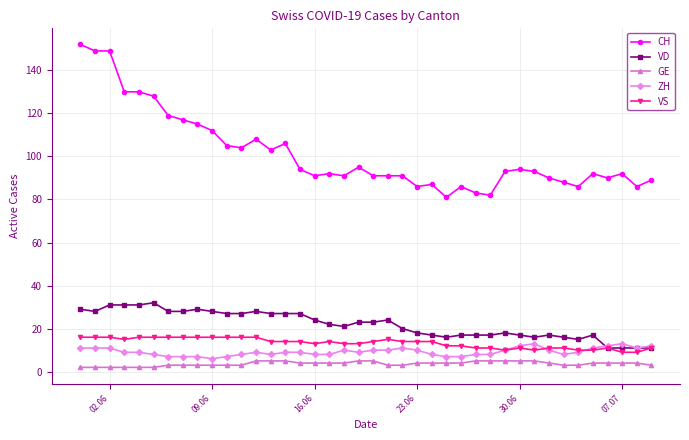

What are all the series names shown in the legend?

CH, VD, GE, ZH, VS